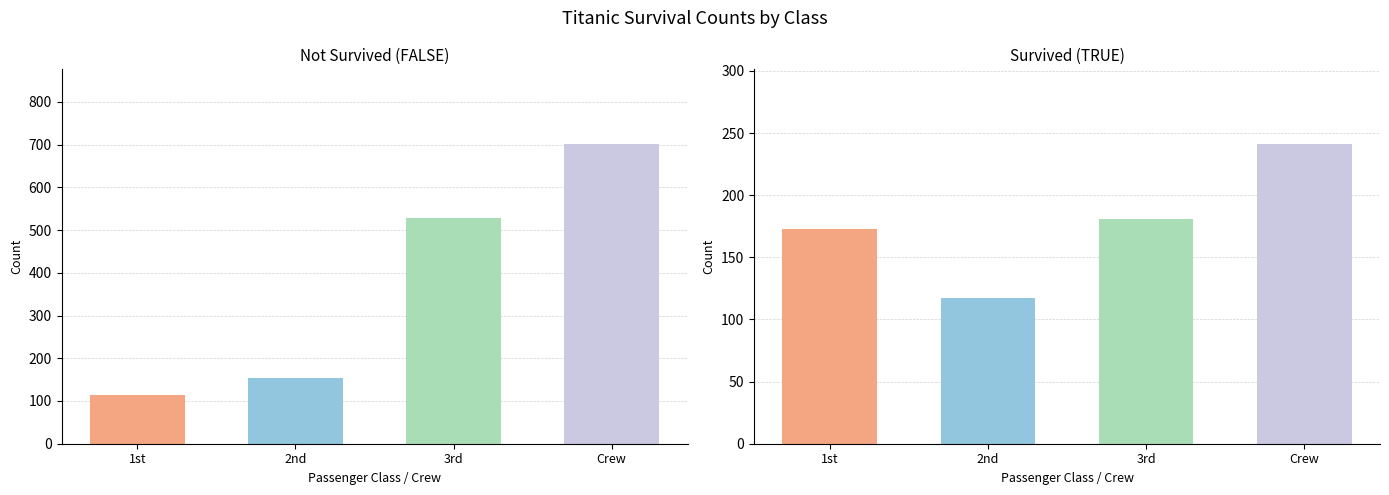

What is the maximum value shown in the chart?

701